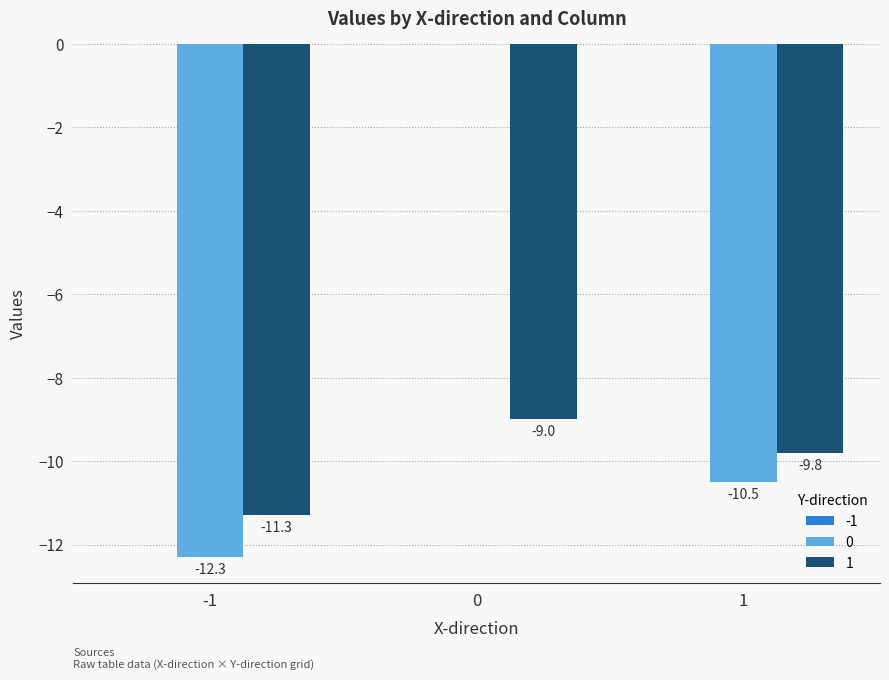

Which series has the largest total across all categories?

0